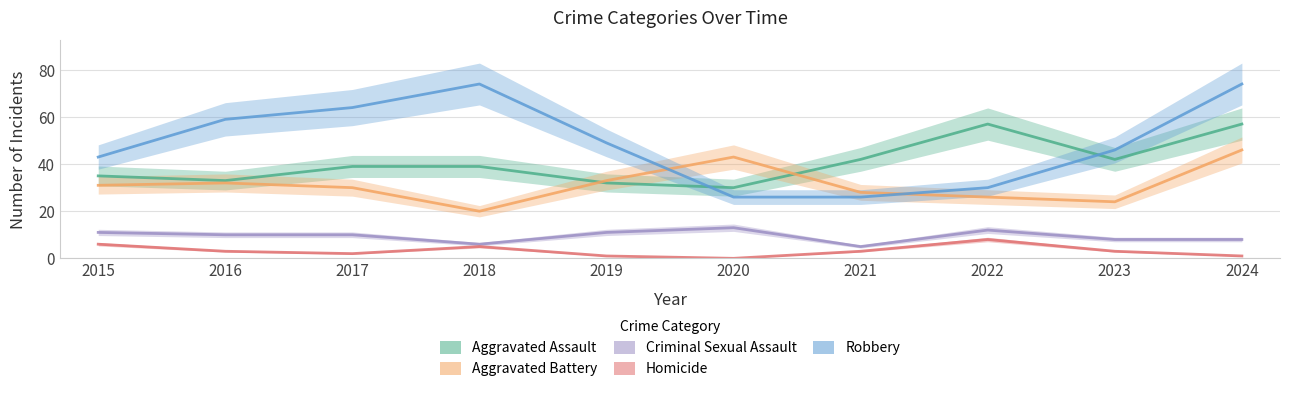

Between which two adjacent categories do Robbery and Aggravated Battery first intersect?

2019 and 2020